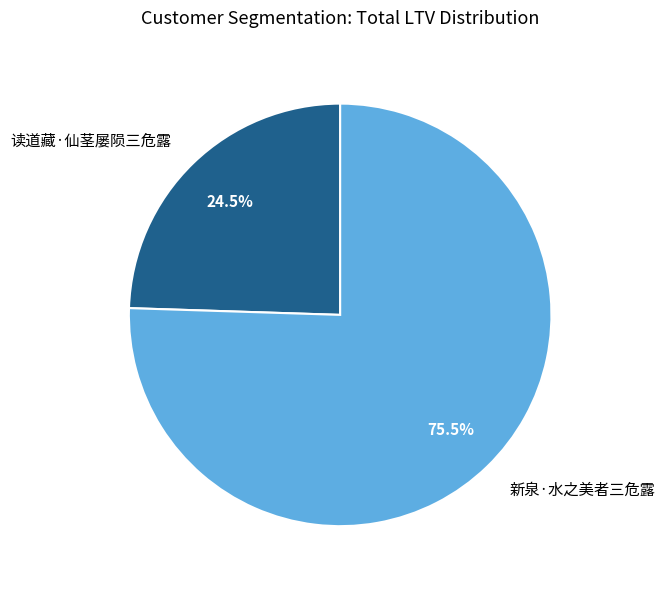

To the nearest percent, what is the combined percentage of 新泉·水之美者三危露 and 读道藏·仙茎屡陨三危露?

100%